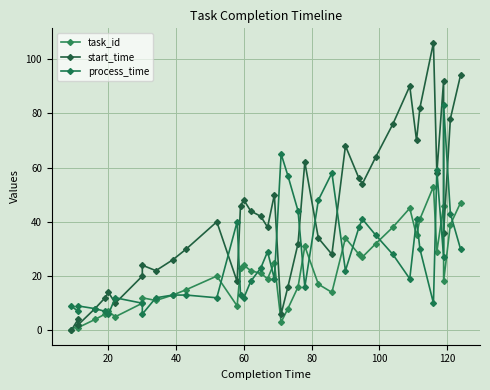

What is the maximum value for start_time?

106